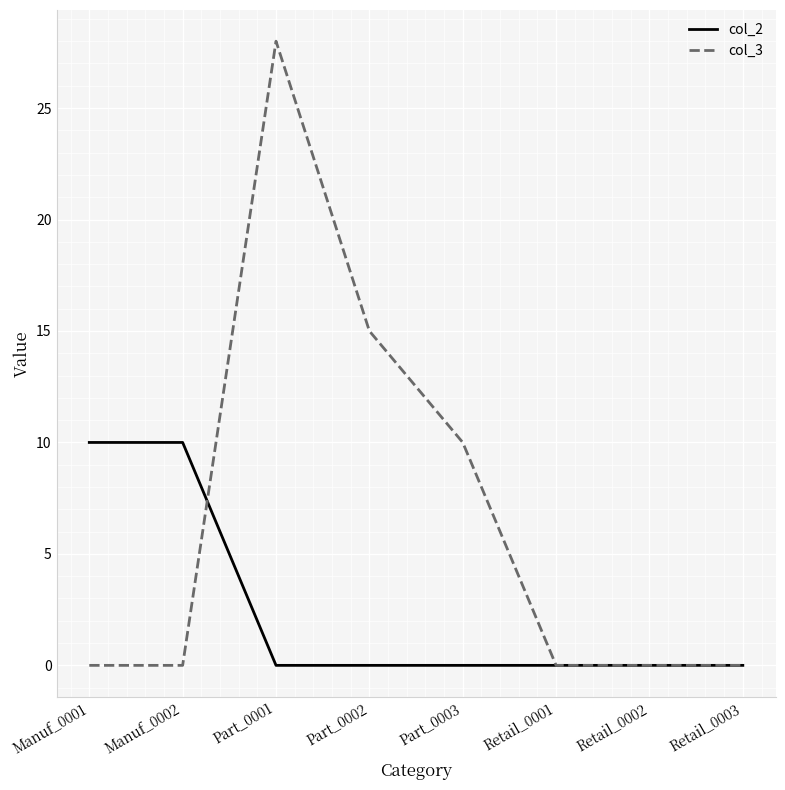

Which label corresponds to the largest value in the chart?

Part_0001